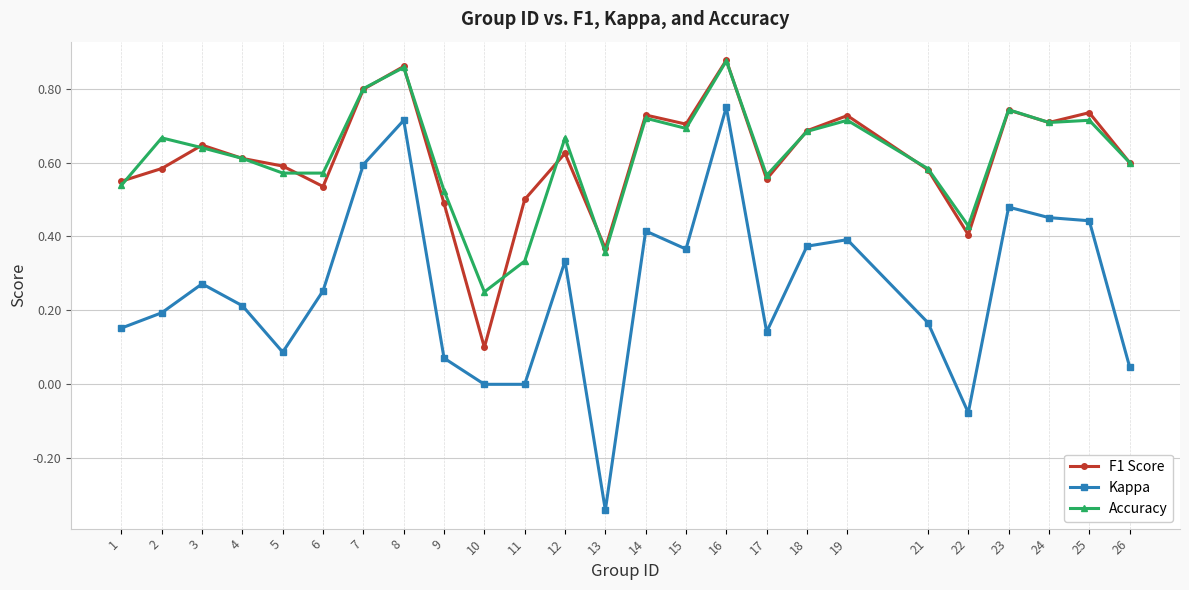

At which label does Kappa reach its minimum?

13